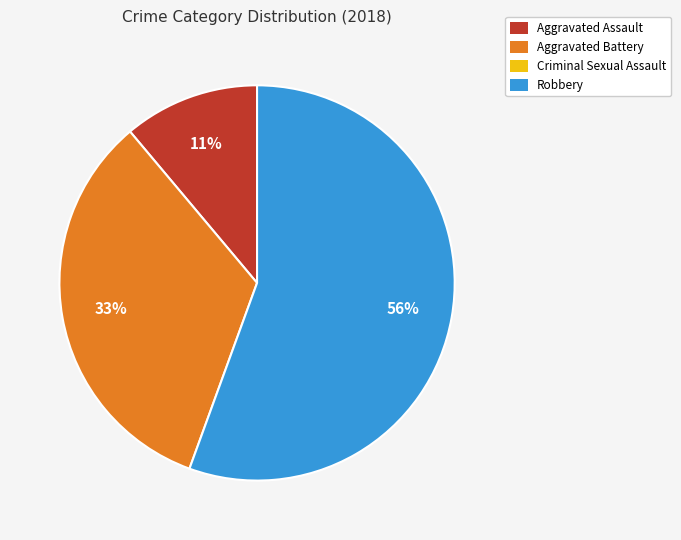

To the nearest percent, what is the average slice percentage?

33%